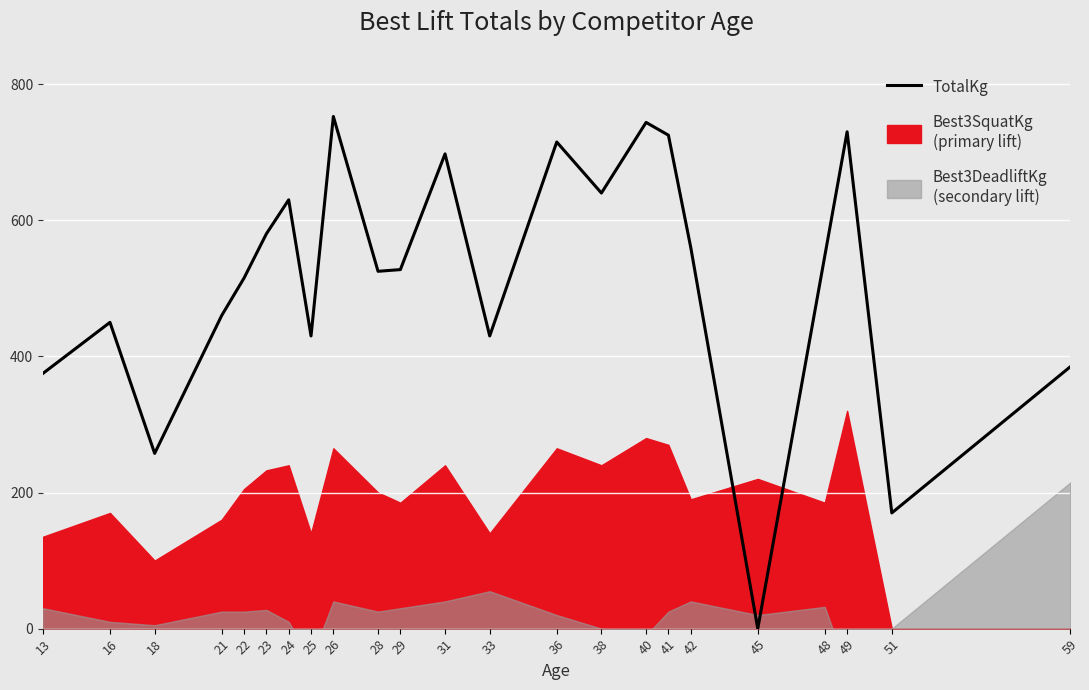

How many values are below 527?

11